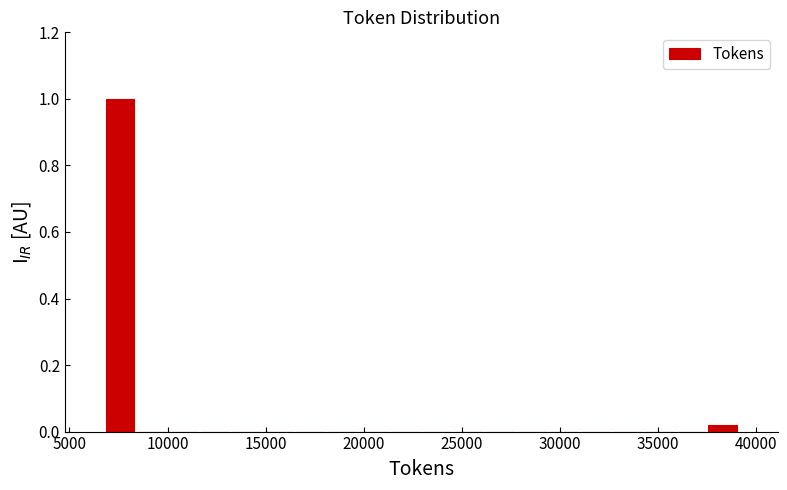

Around what value on the x-axis is the tallest bar? Give the approximate position of its centre, as read against the axis.

7500